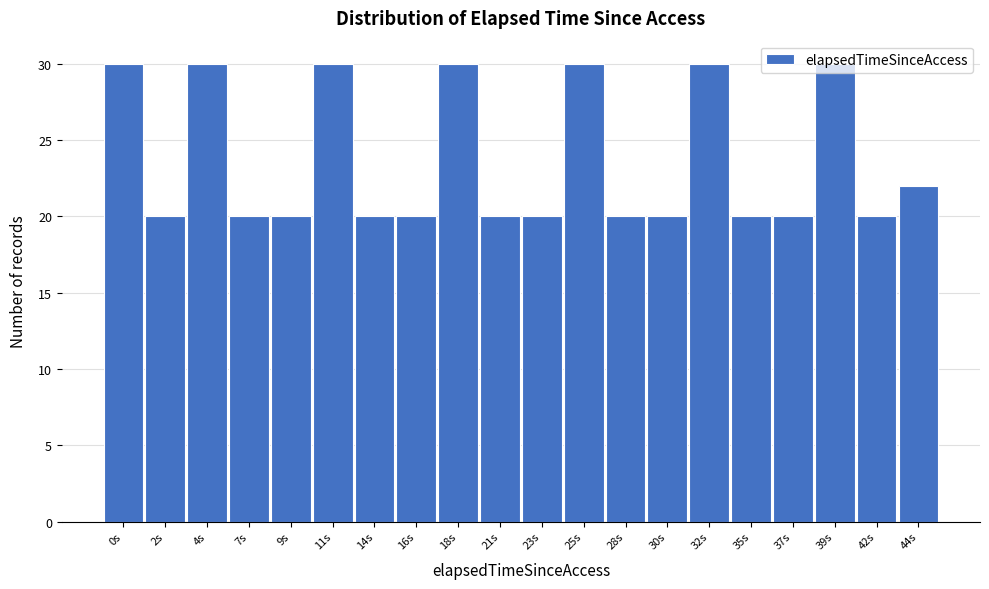

Approximately how many times larger is the value at 11s compared to 25s?

1.0